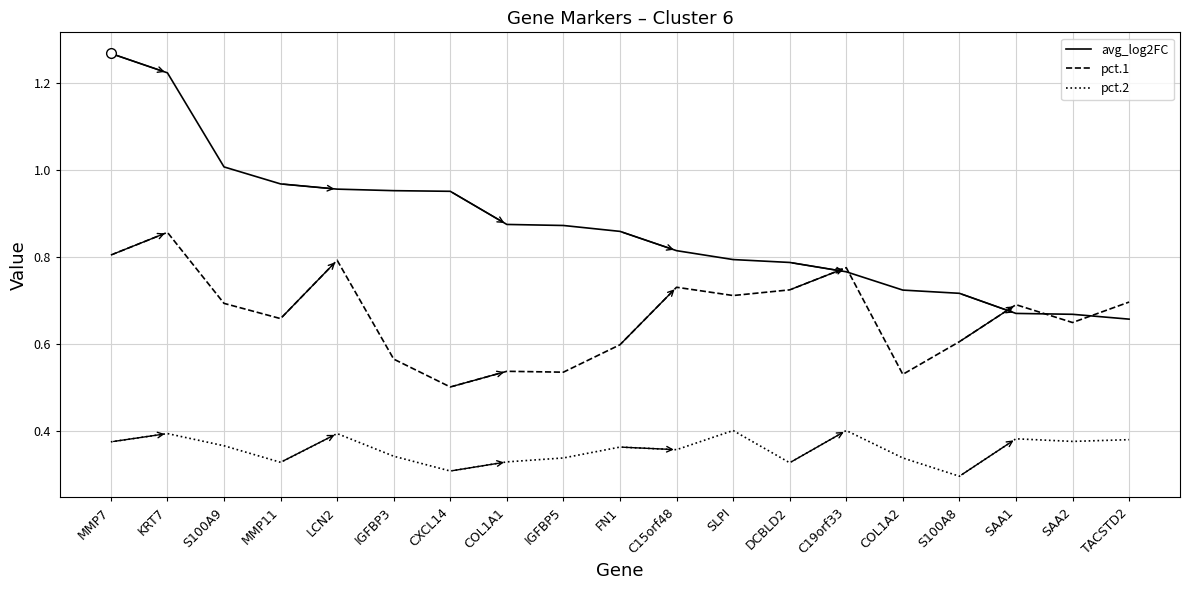

What position from the left is SAA2?

18